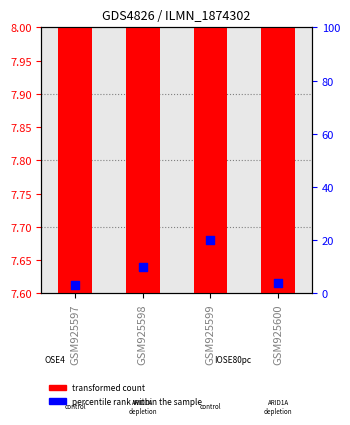

Which series contains the highest Y value?

transformed count